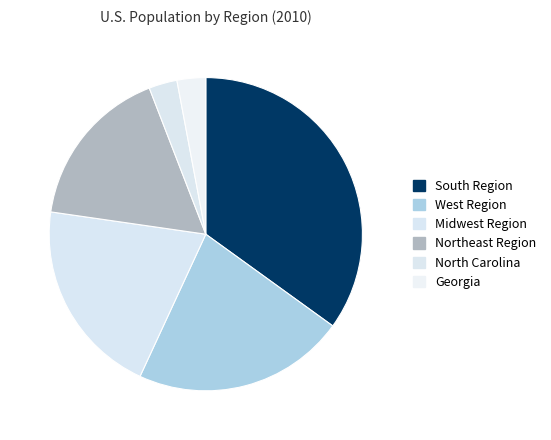

The Georgia slice represents 1% of the pie. True or false?

False